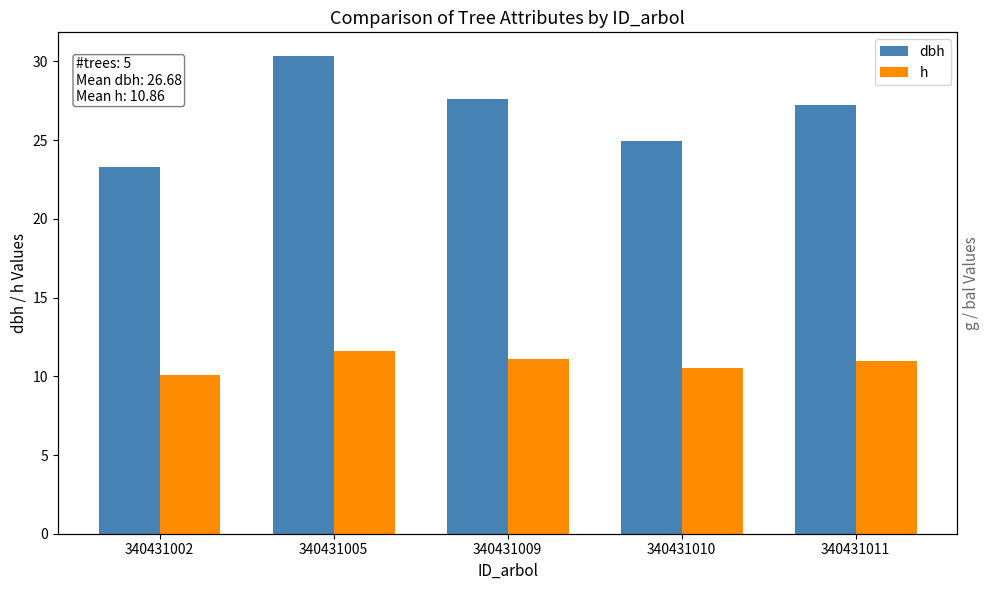

How many data points in dbh are less than 27?

2